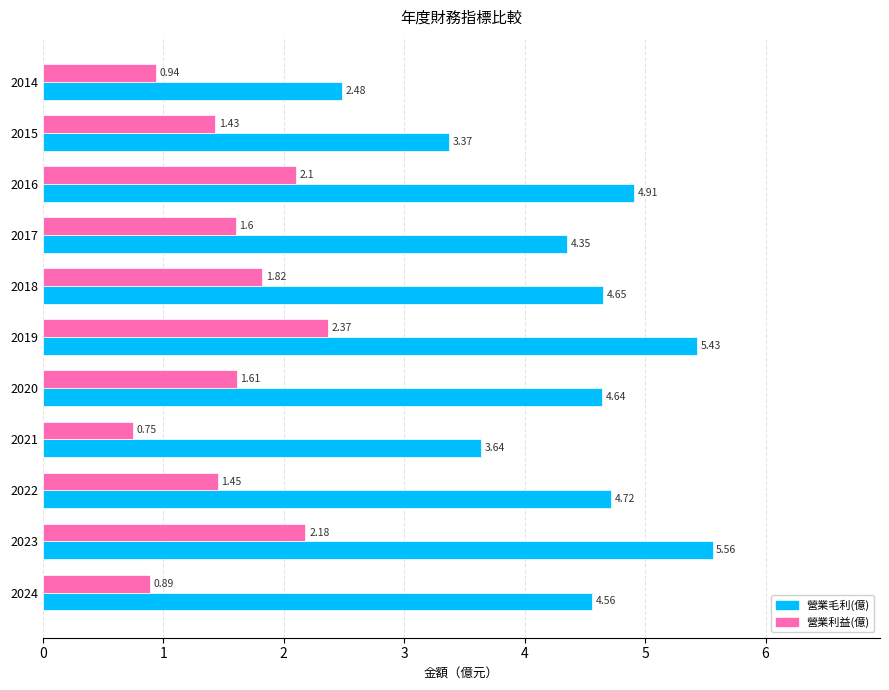

What is the difference between the maximum and minimum values in the 營業毛利(億) series?

3.1